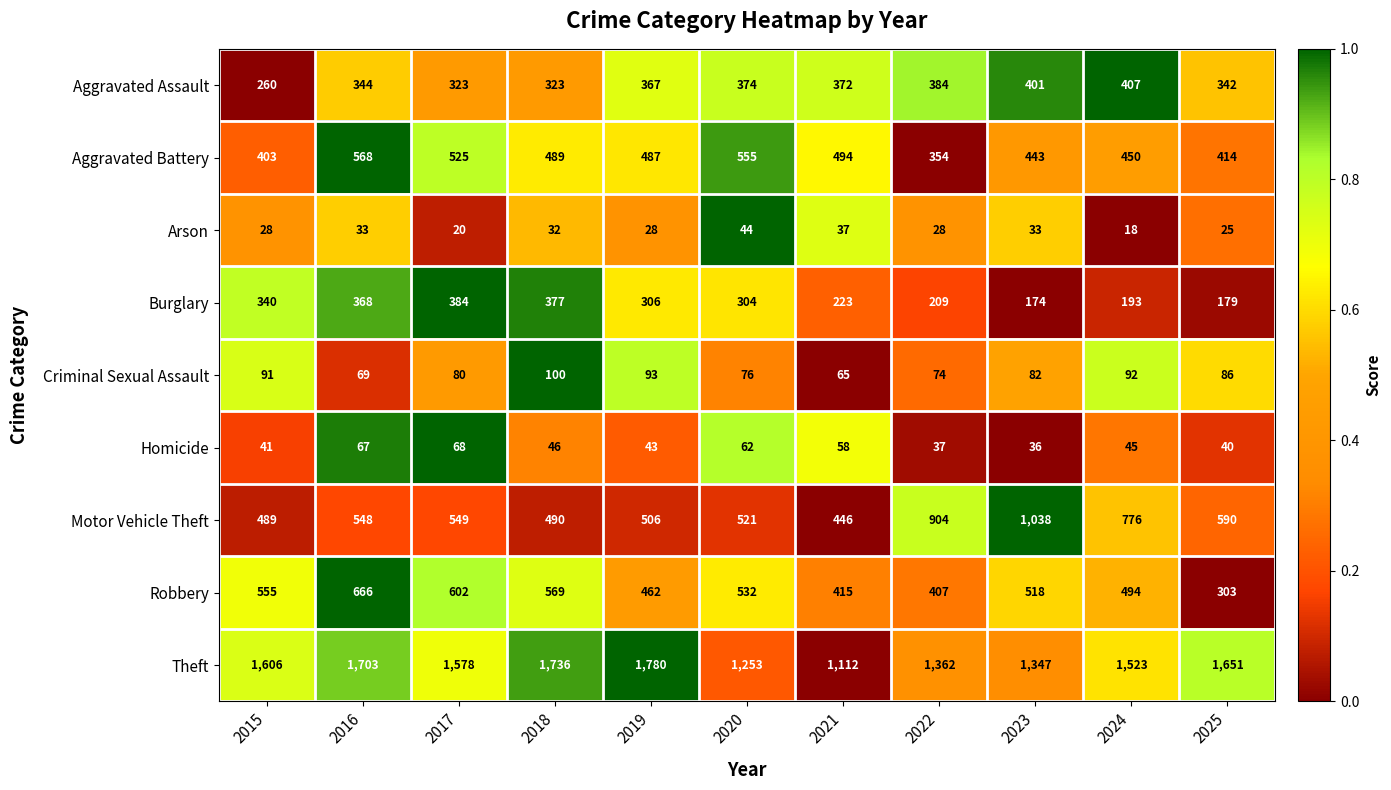

What is the total value across all series at 2025?

3630